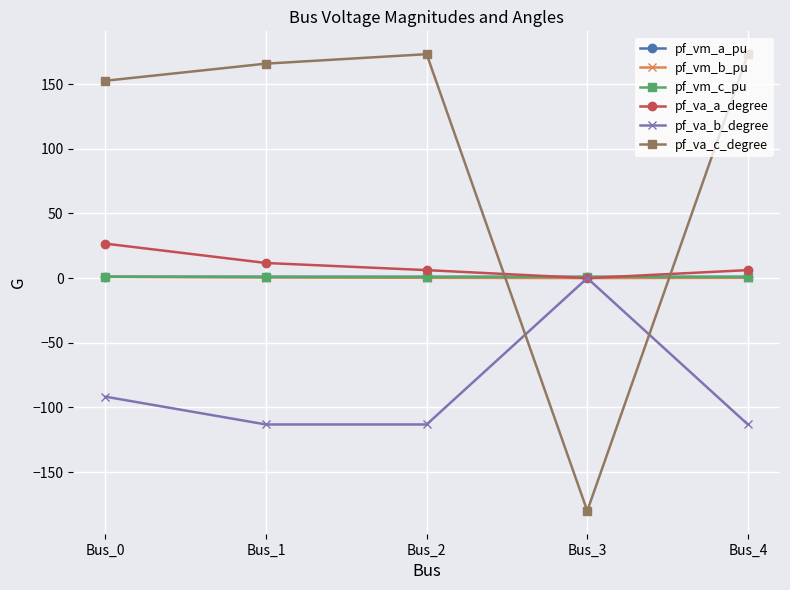

What is the difference between the maximum and minimum values in the pf_va_b_degree series?

113.2